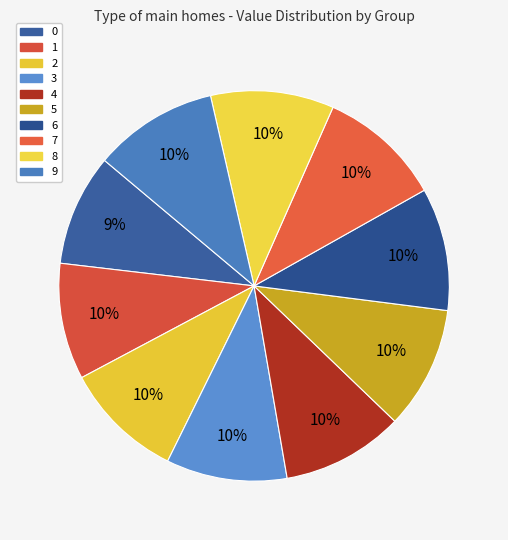

To the nearest percent, what percentage of the pie is 2?

10%